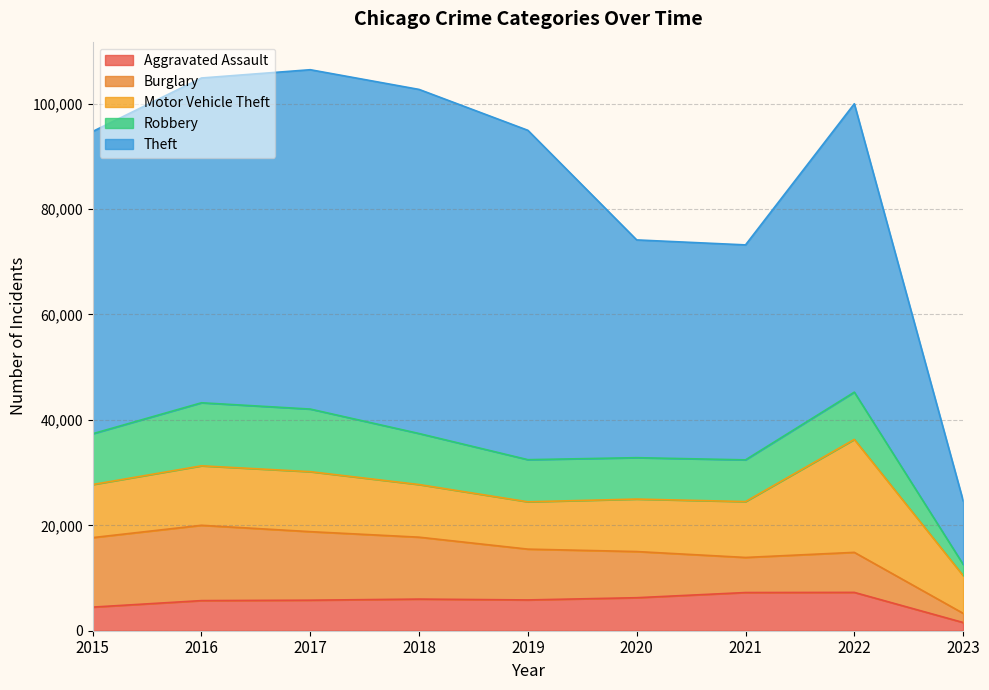

True or false: Motor Vehicle Theft and Burglary intersect in this chart.

True